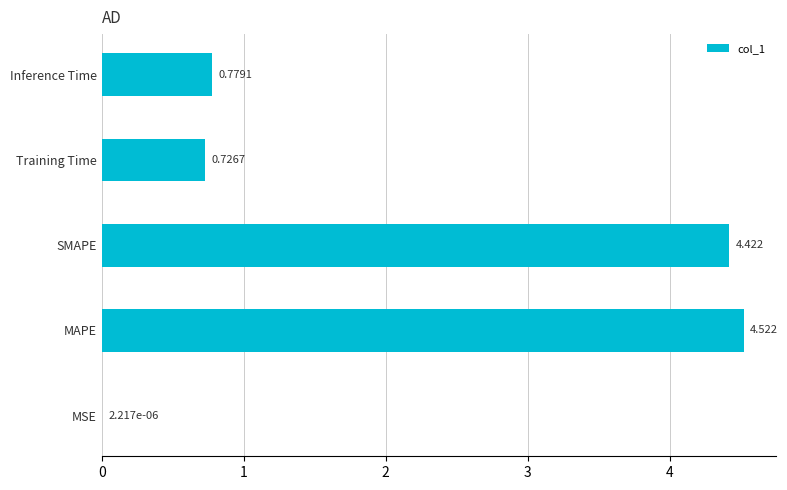

At which category does the chart reach its peak across all series?

MAPE